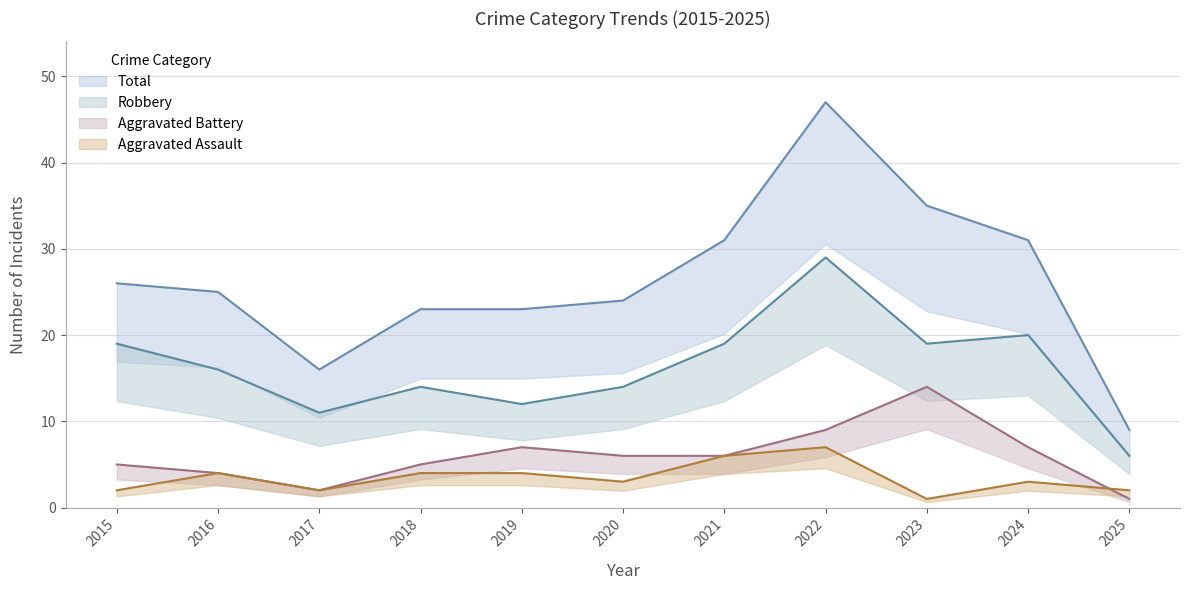

How many data points in Aggravated Assault are less than 3?

4